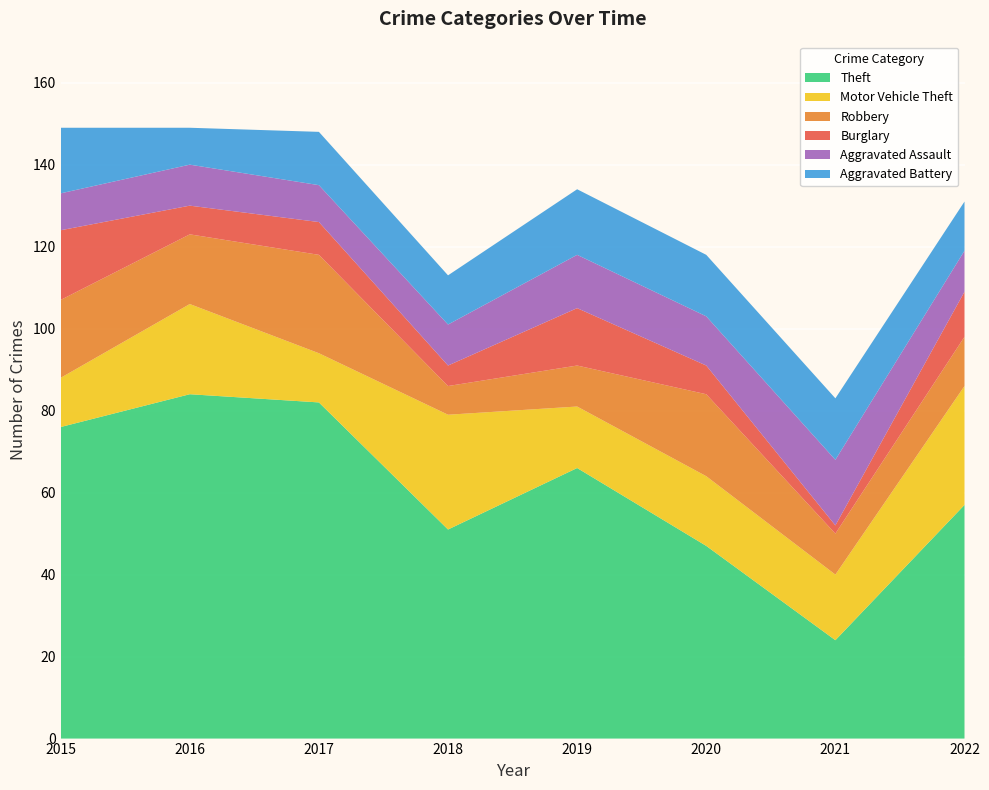

Reading left to right, extract all data points from this chart.

Theft: 76	84	82	51	66	47	24	57
Motor Vehicle Theft: 12	22	12	28	15	17	16	29
Robbery: 19	17	24	7	10	20	10	12
Burglary: 17	7	8	5	14	7	2	11
Aggravated Assault: 9	10	9	10	13	12	16	10
Aggravated Battery: 16	9	13	12	16	15	15	12